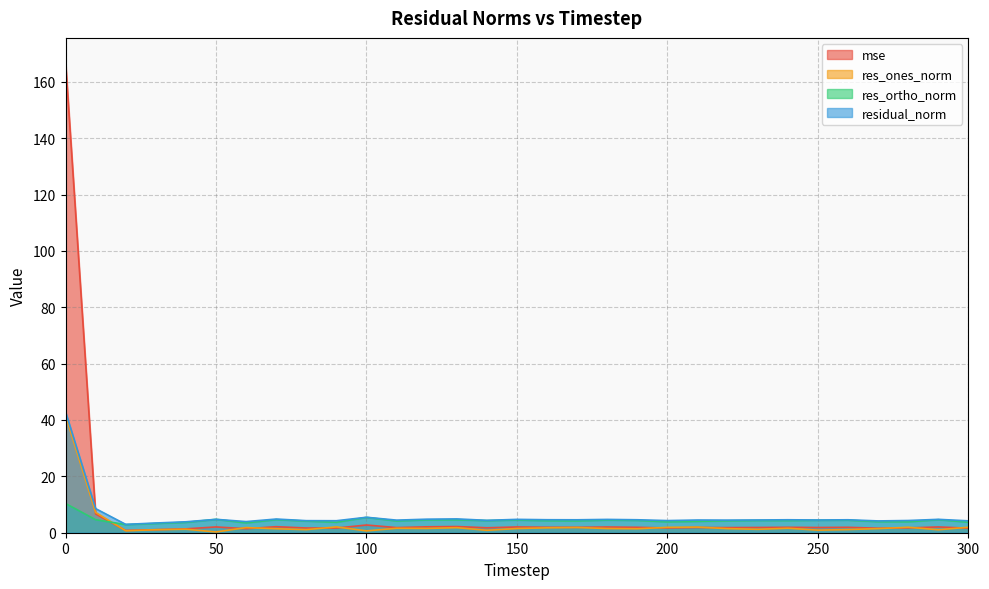

The value of residual_norm at 60 is 4.0. True or false?

True